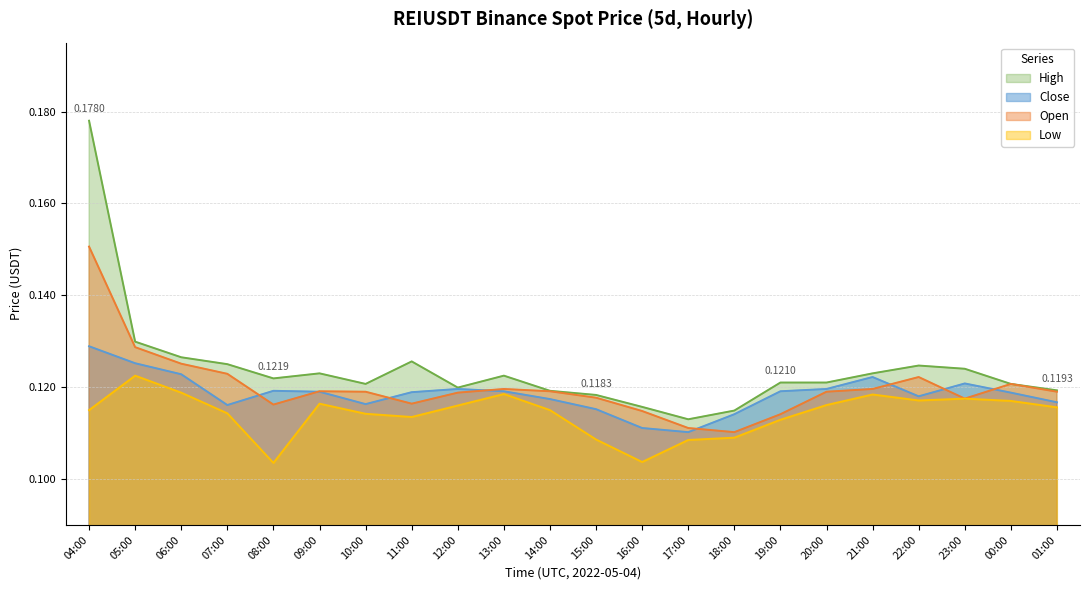

Does the chart display data point markers on the line(s)?

No